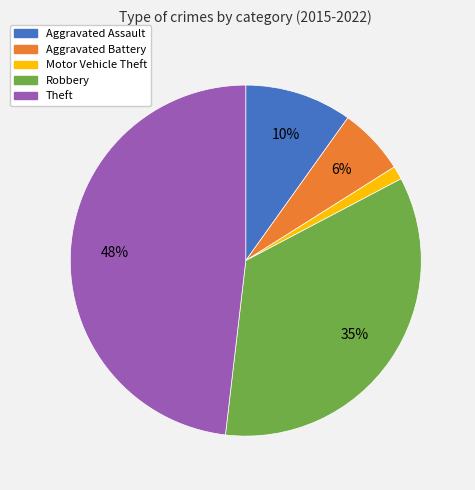

Which has a higher value, Aggravated Battery or Aggravated Assault?

Aggravated Assault